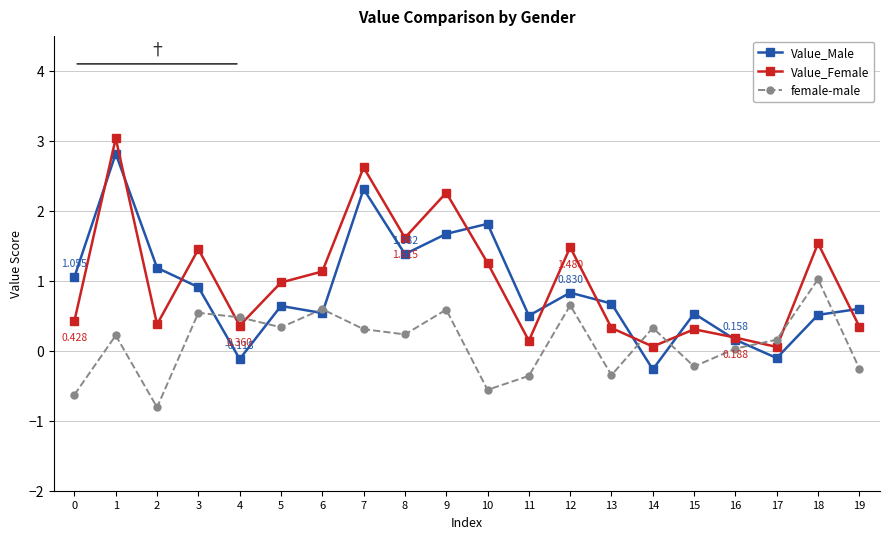

How many interior local peaks does the Value_Female series have?

7